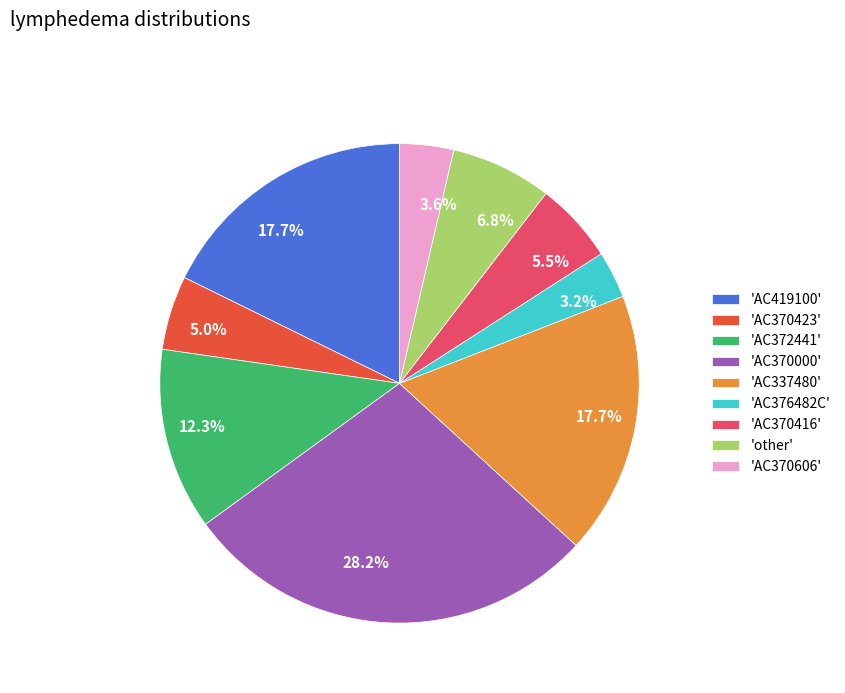

Count the number of slices in the pie.

9